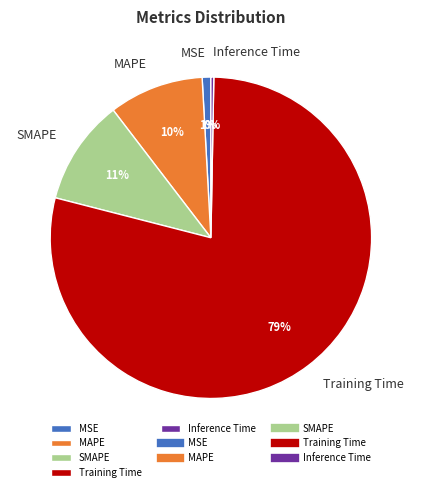

Is the sum of SMAPE and MSE greater than half?

No